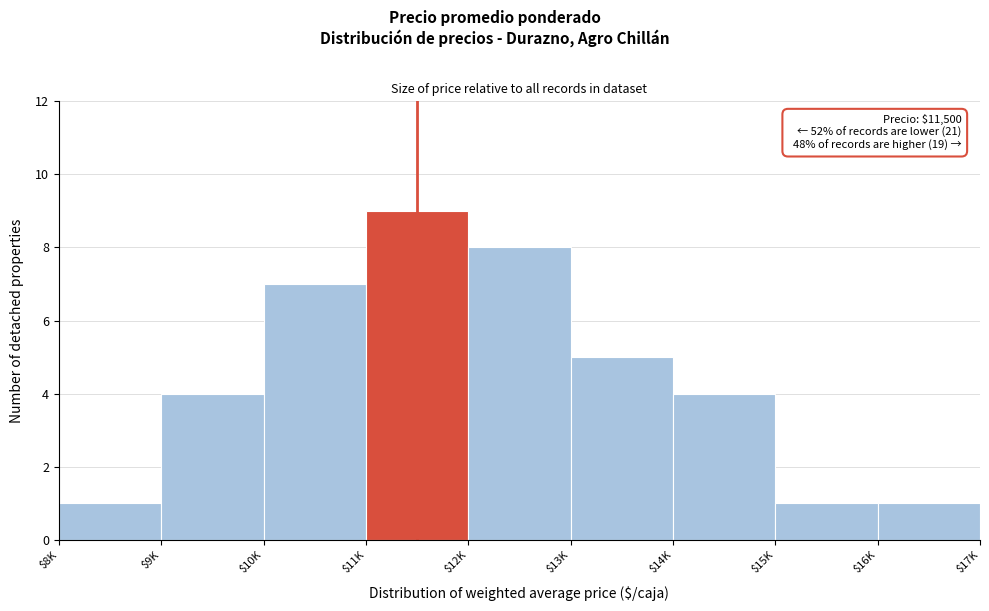

Reading right to left, transcribe all the data shown in this chart.

1	1	4	5	8	9	7	4	1